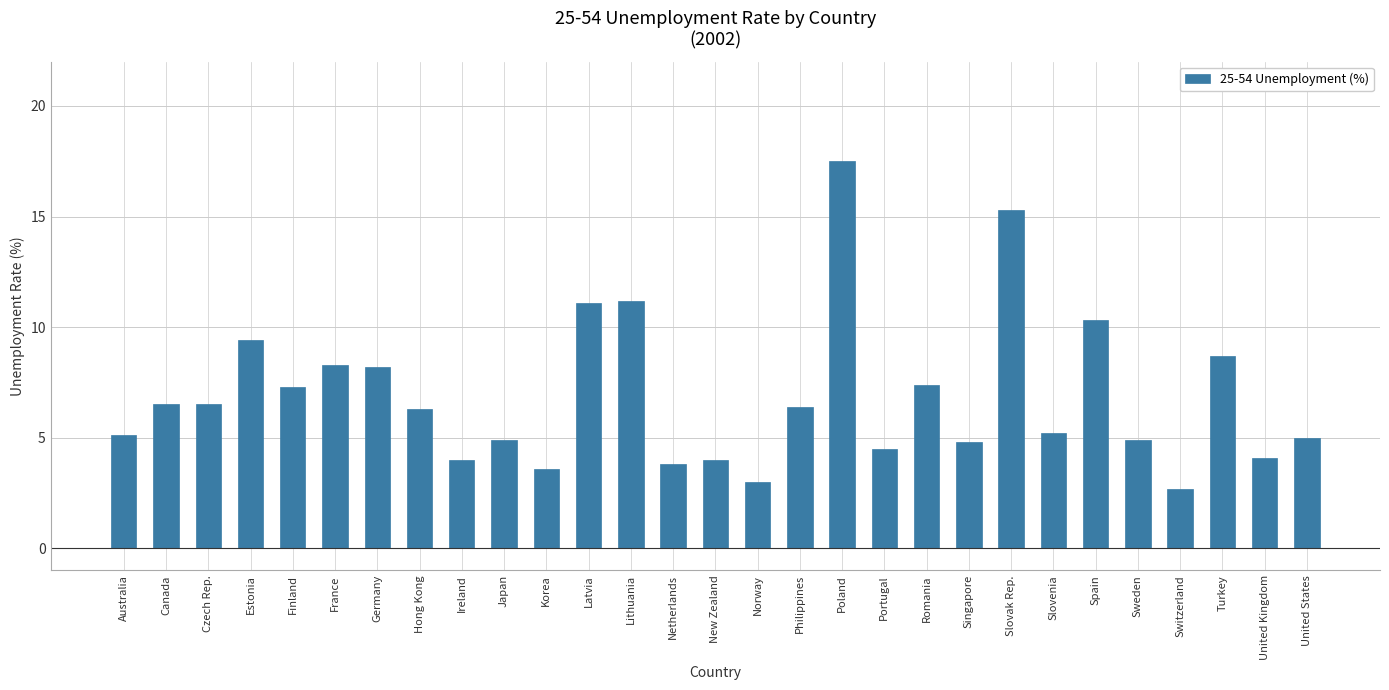

How many categories are shown in the chart?

29